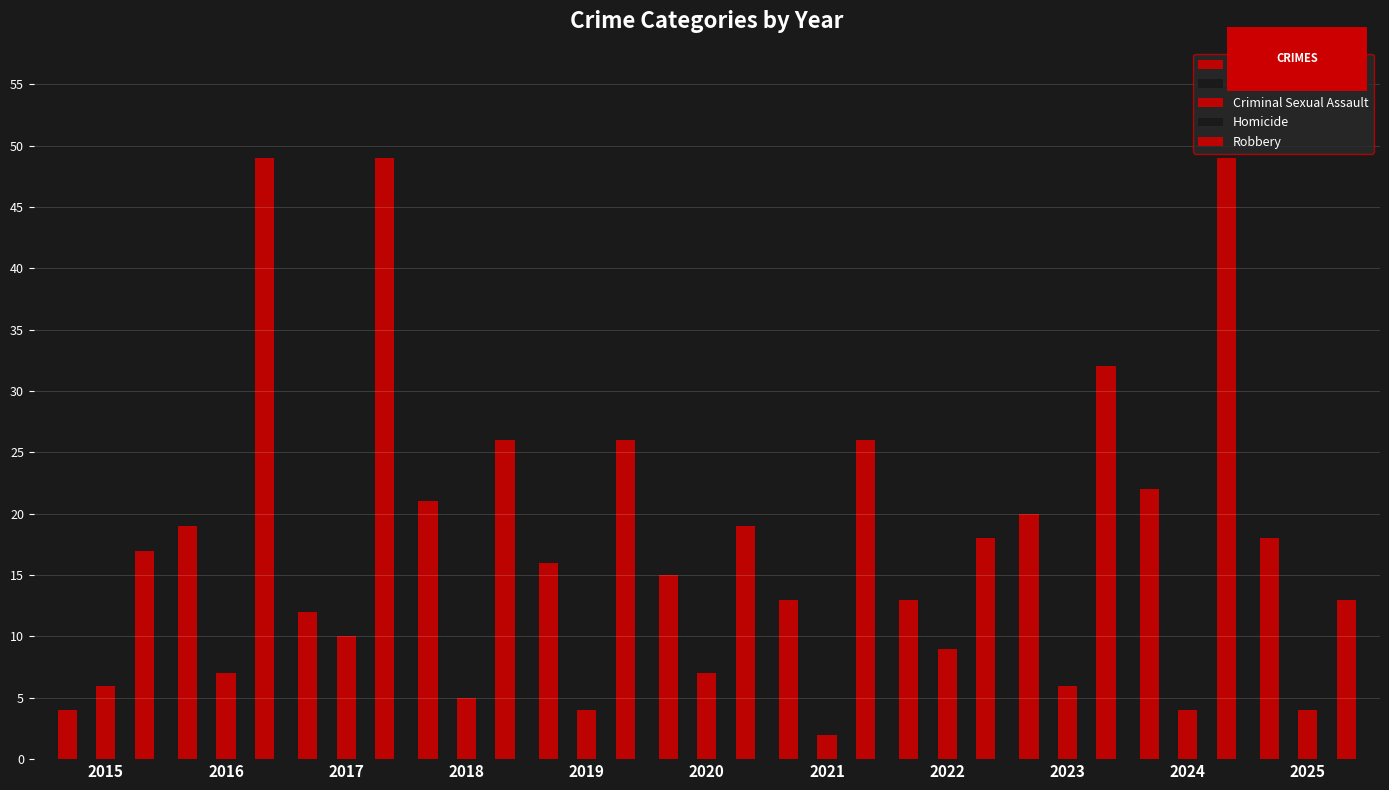

How many values in the Aggravated Assault series are below 16?

5